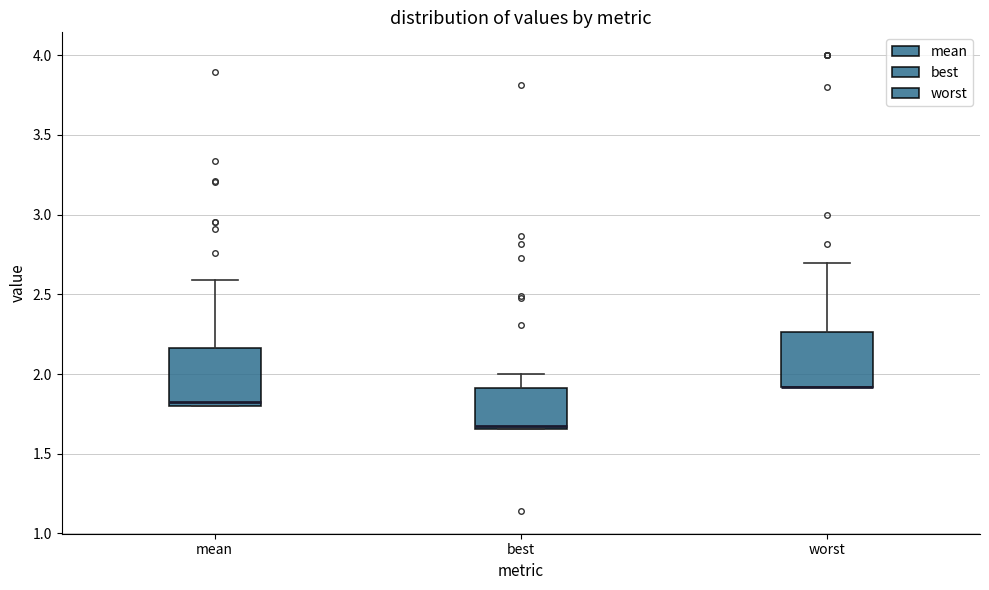

Reading left to right, read every box against the y-axis: the position of its median line, the range the box covers, and the ends of its whiskers. The values are not printed on the chart, so give them approximately, as read against the axis.

mean: median 1.80 (just above the box's lower edge), box 1.80 to 2.15, whiskers 1.80 to 2.60
best: median 1.70, box 1.65 to 1.90, whiskers 1.65 to 2.00
worst: median 1.90 (drawn on the box's lower edge), box 1.90 to 2.25, whiskers 1.90 to 2.70